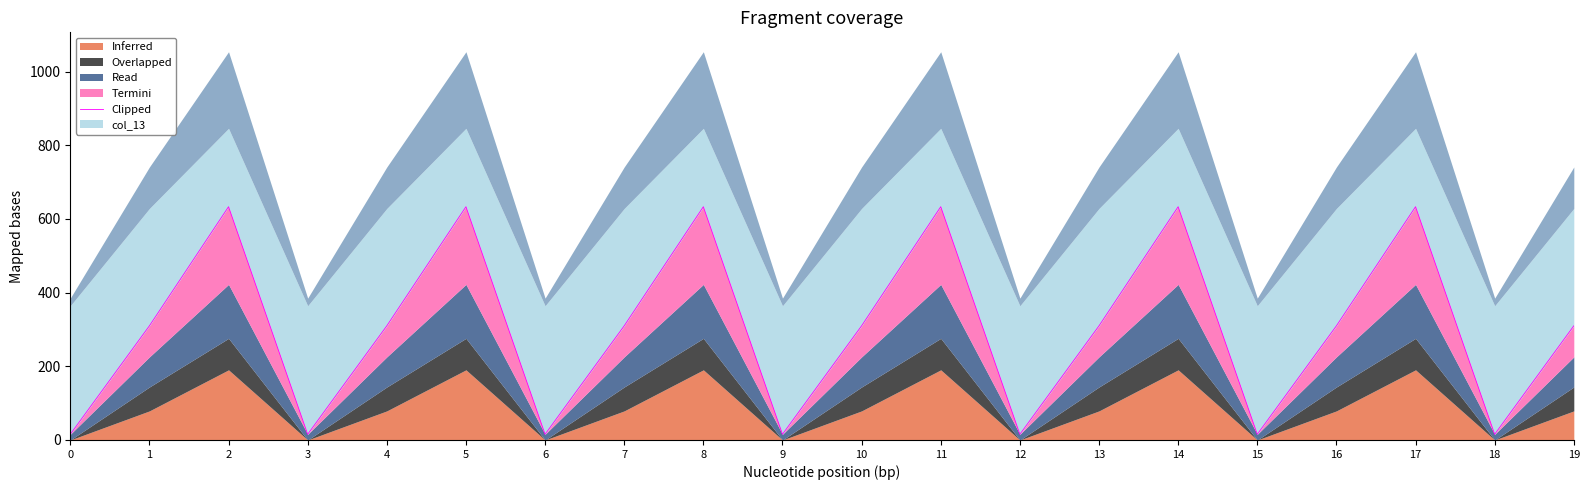

What is the difference between the second highest and second lowest values in the col_13 series?

187.1